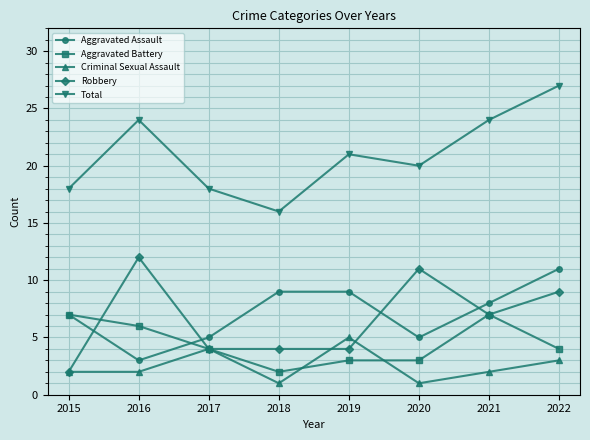

Is this an area chart (filled region under the line)?

No